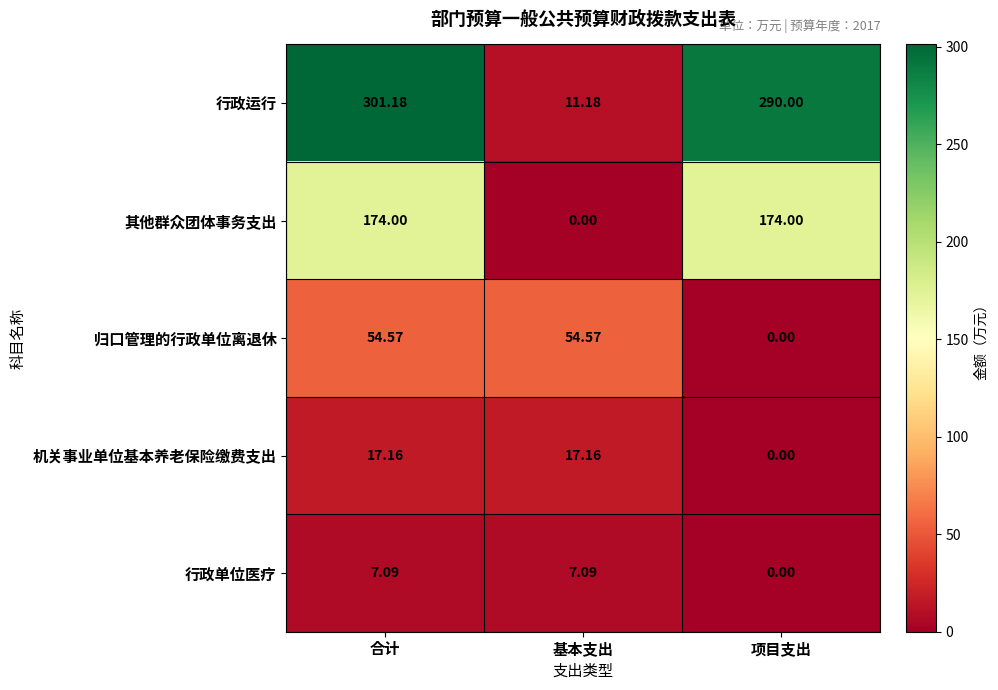

List the series in order of their peak value, highest first.

行政运行, 其他群众团体事务支出, 归口管理的行政单位离退休, 机关事业单位基本养老保险缴费支出, 行政单位医疗